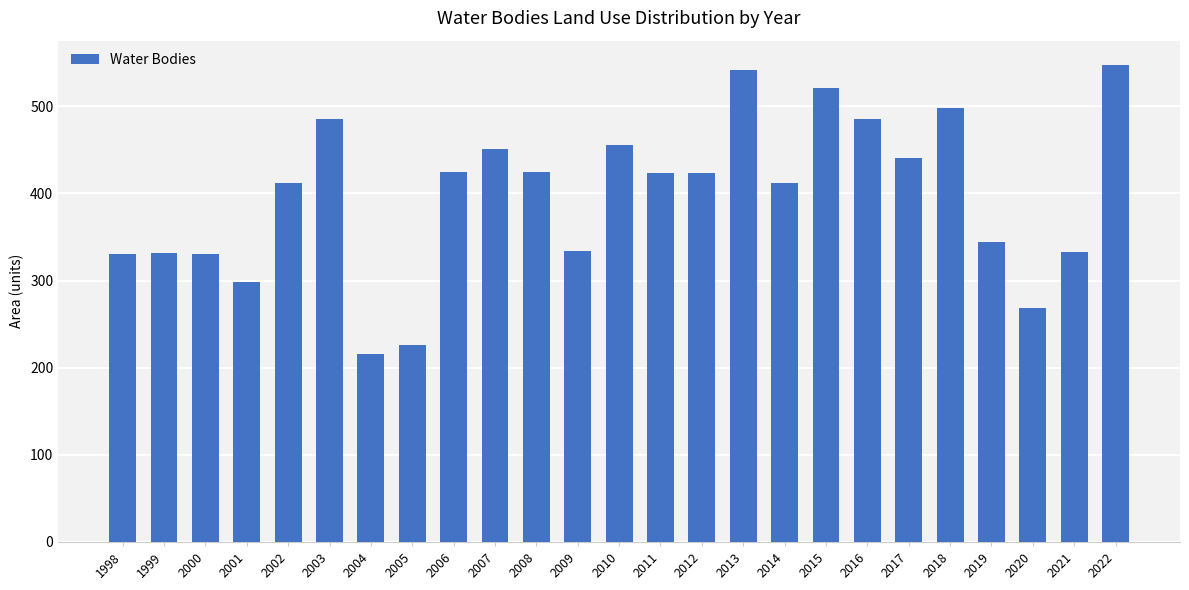

What is the value of the 6th bar from the left?

485